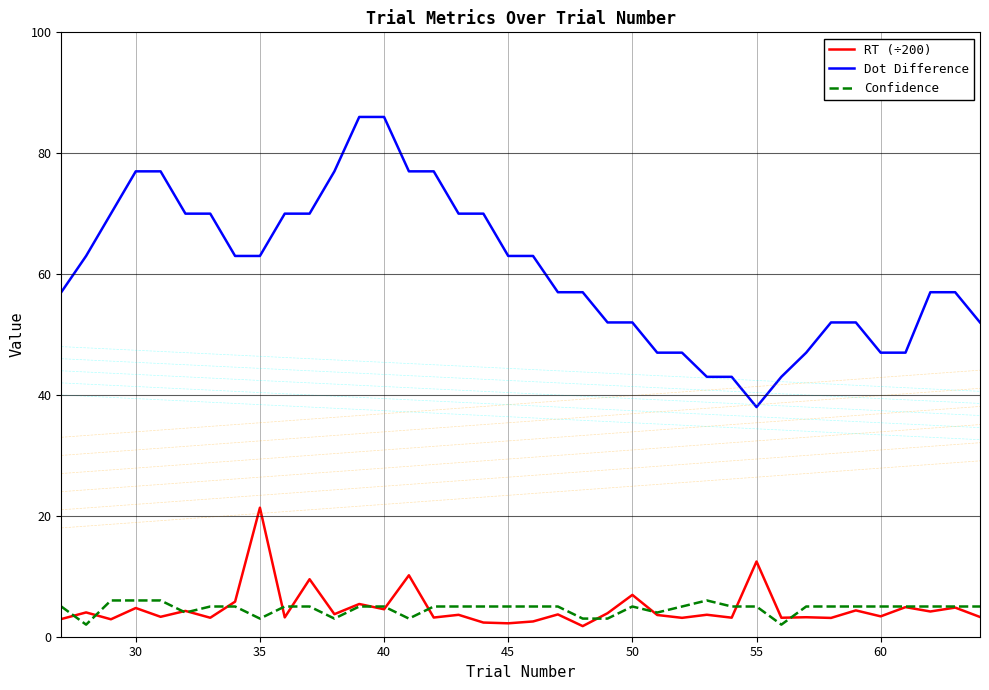

What is the lowest value of the Confidence series?

2.0